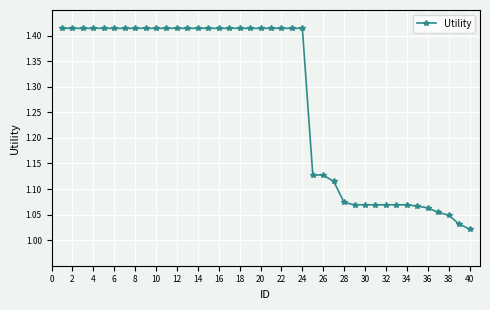

Does the chart display data point markers on the line(s)?

Yes